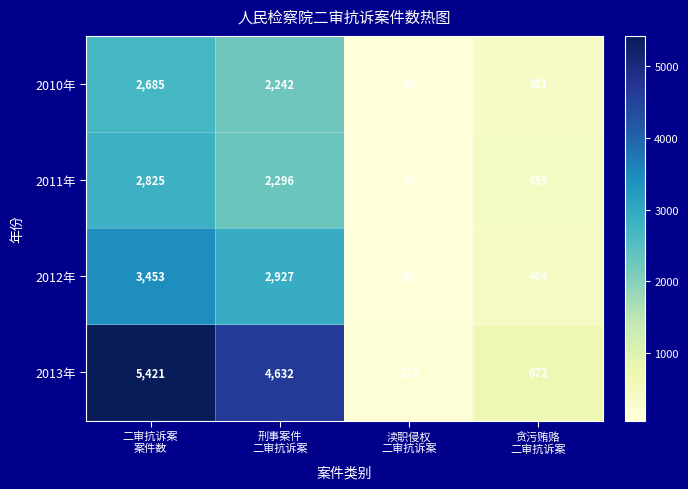

What is the difference between the maximum and minimum values in the 2010年 series?

2623